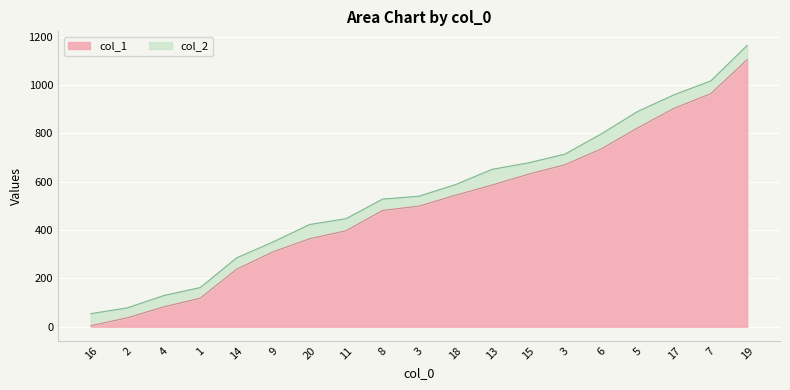

What is the lowest value of the col_2 series?

54